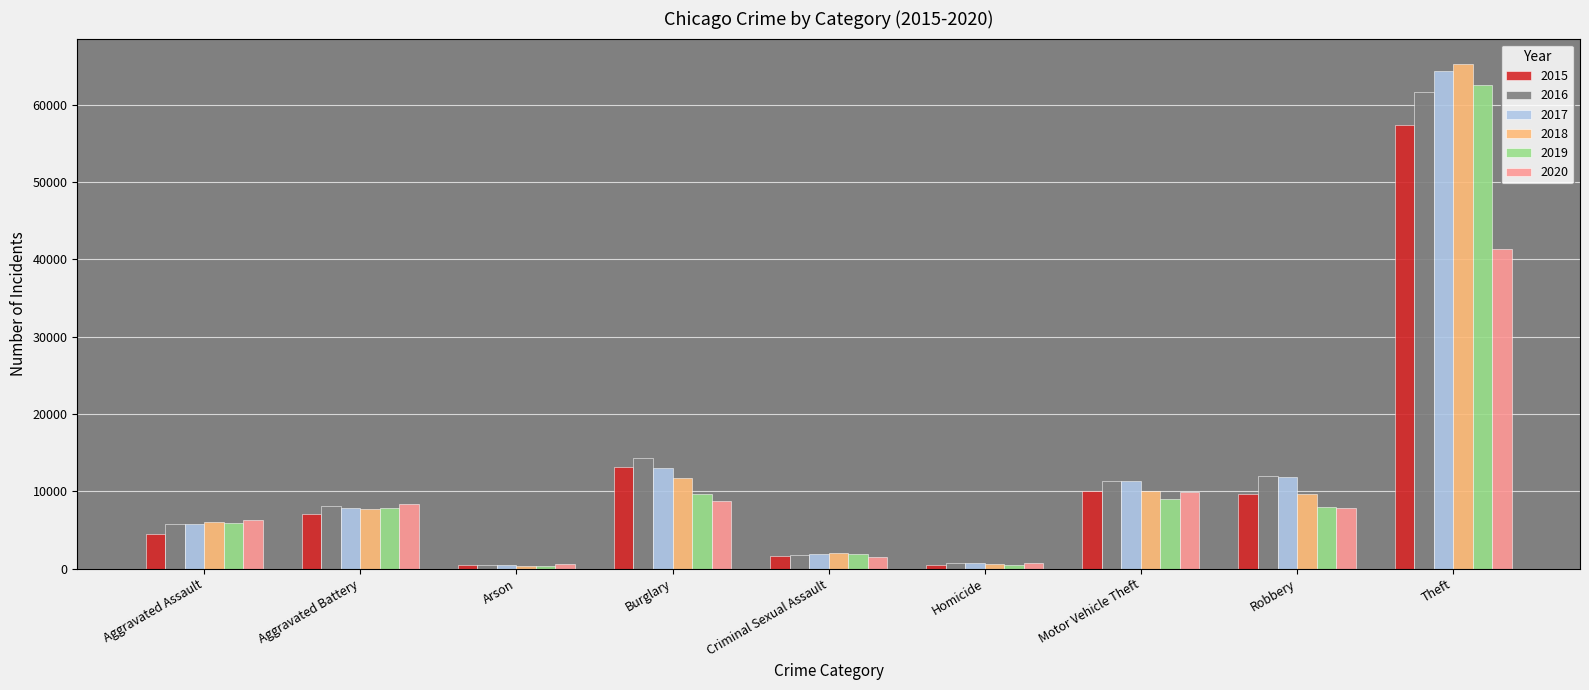

What is the total value across all series at Aggravated Assault?

34089